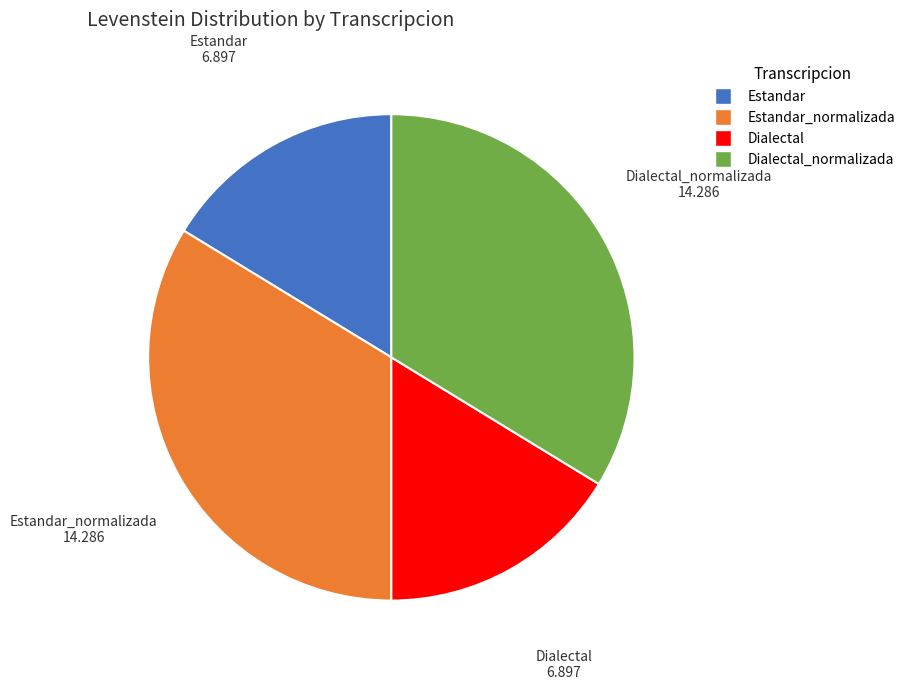

Does any single category account for the majority?

No